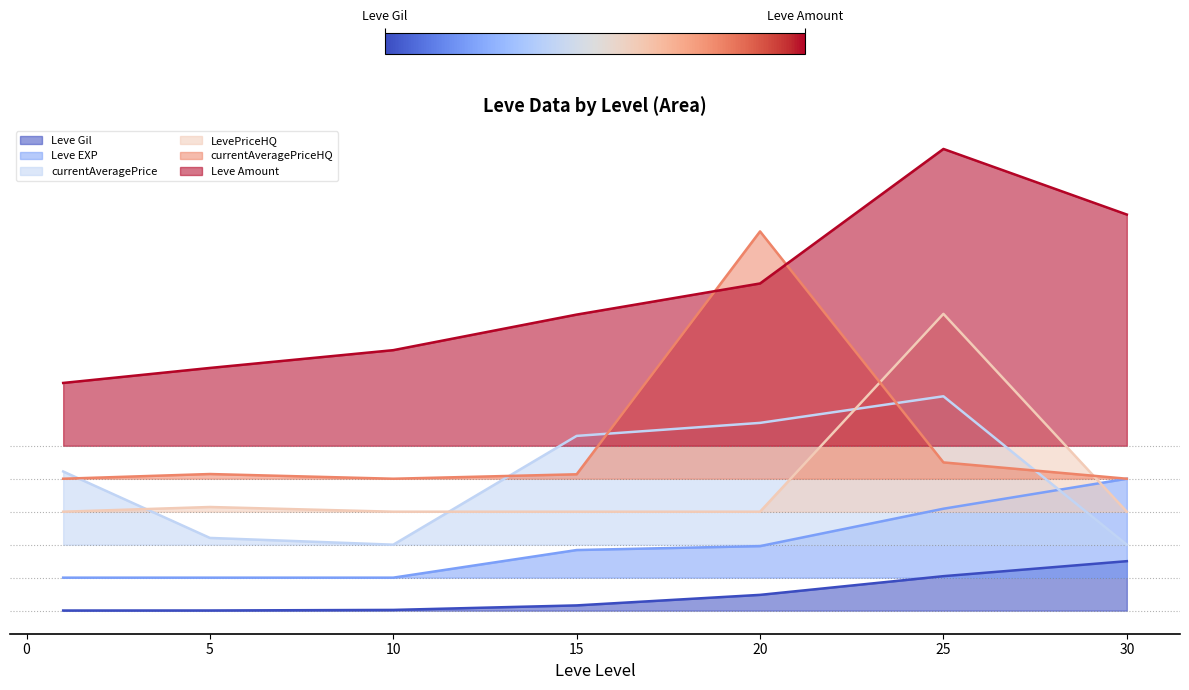

True or false: currentAveragePriceHQ has more than 1 points higher than both neighbors.

True